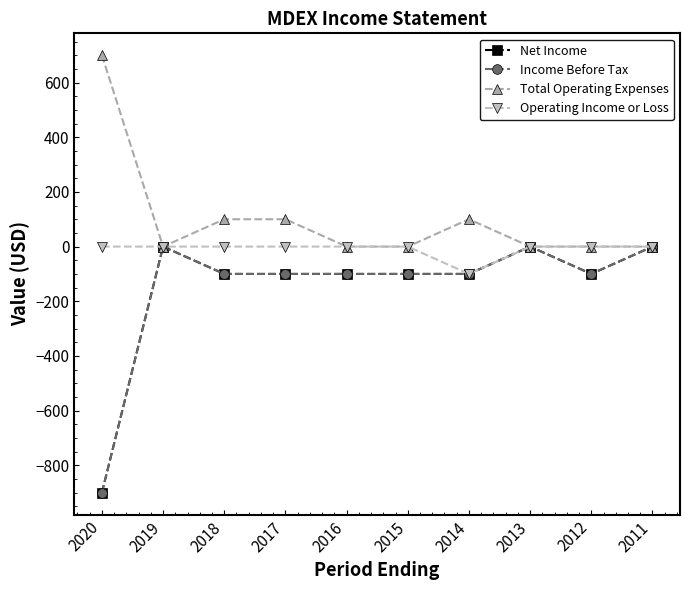

Does the chart have visible grid lines?

No